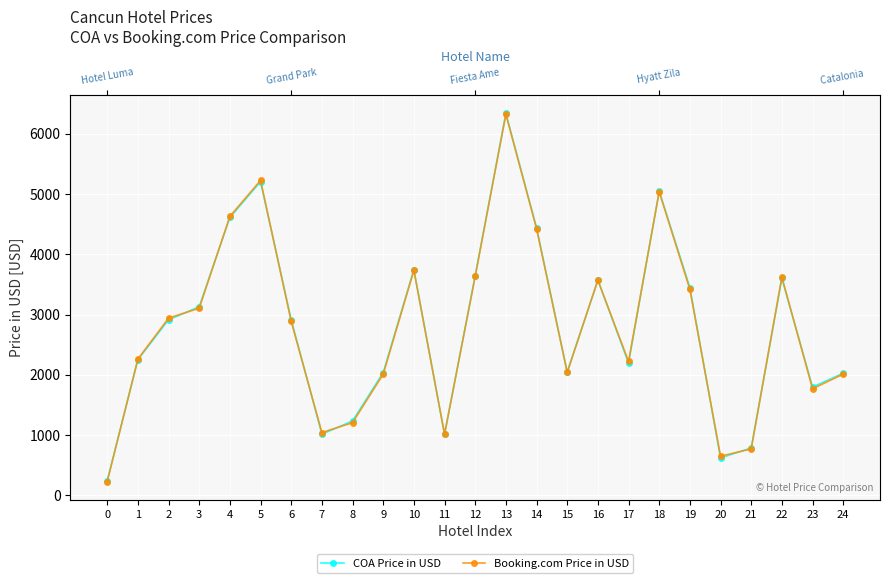

What is the greatest value displayed?

6334.0